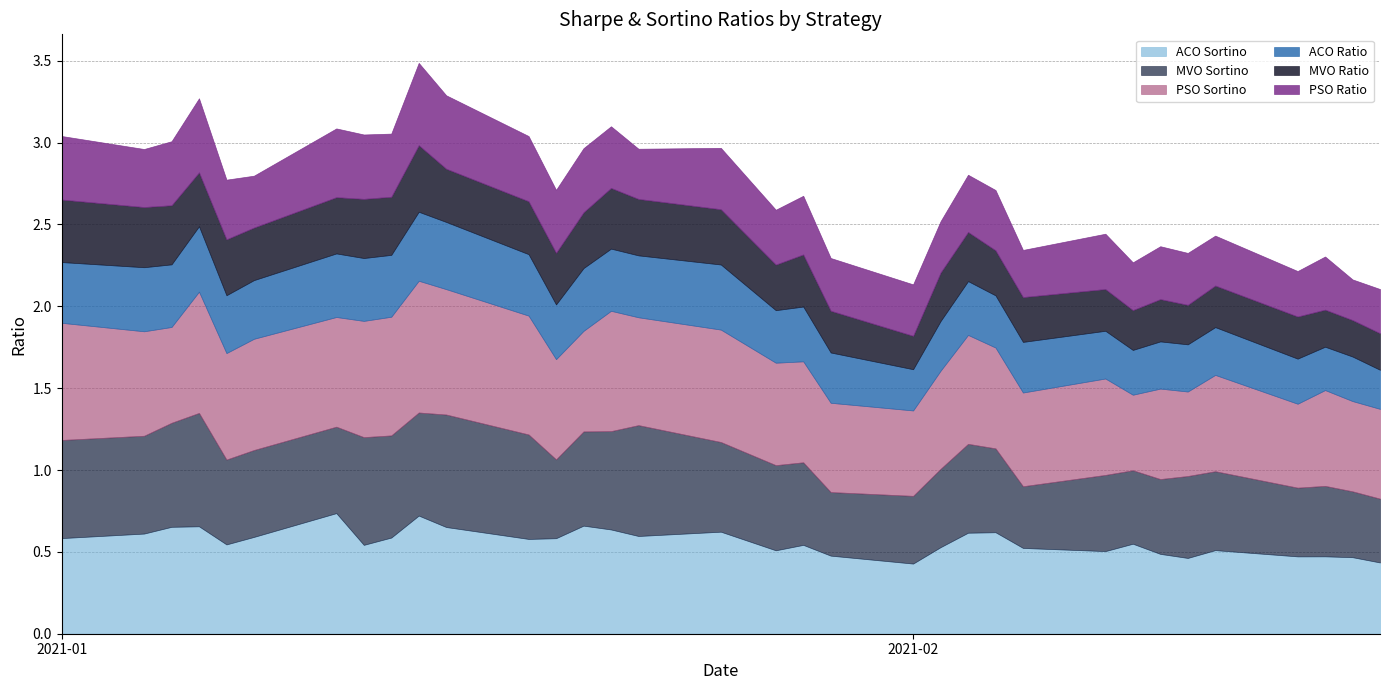

What is the average value of the ACO Sortino series?

0.6